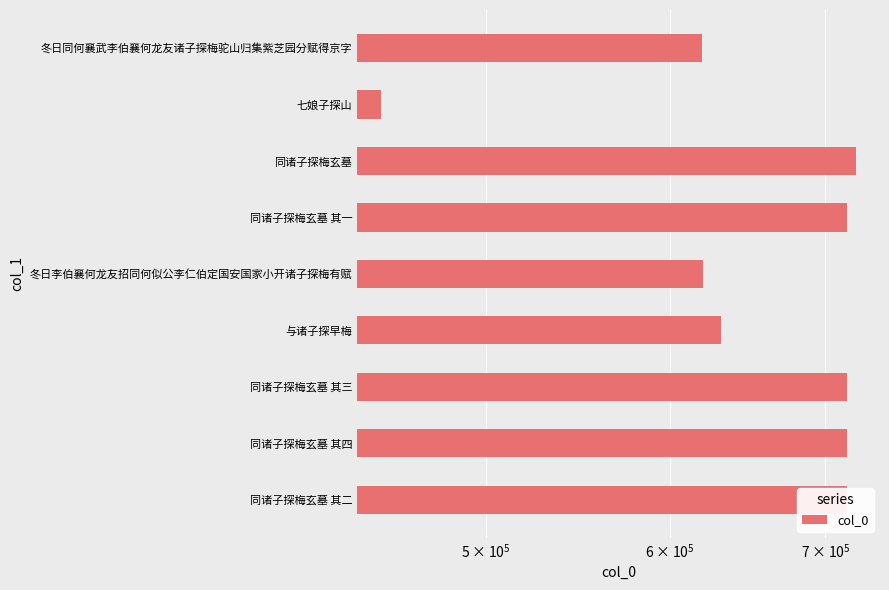

How many values are below 714867?

4